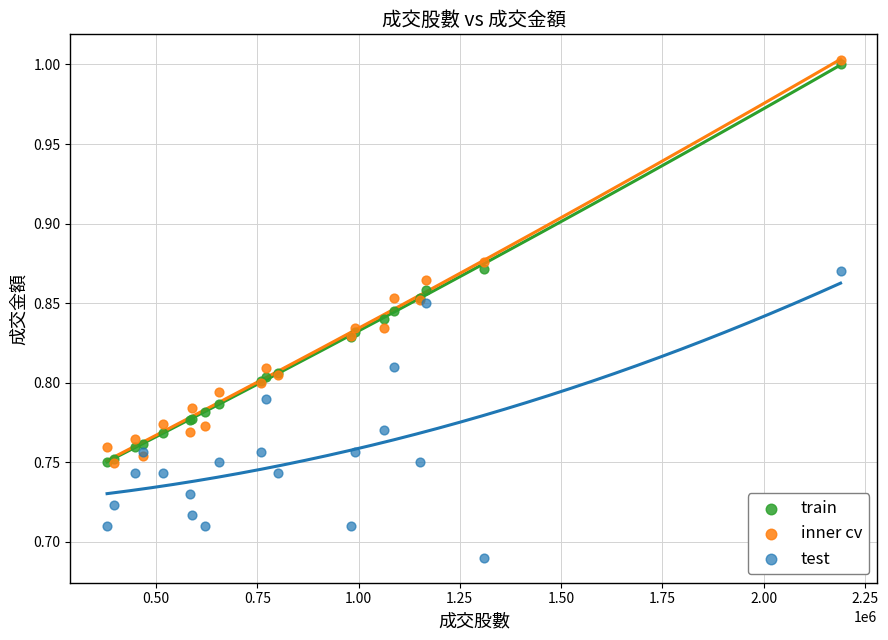

Which series reaches the minimum Y coordinate?

test